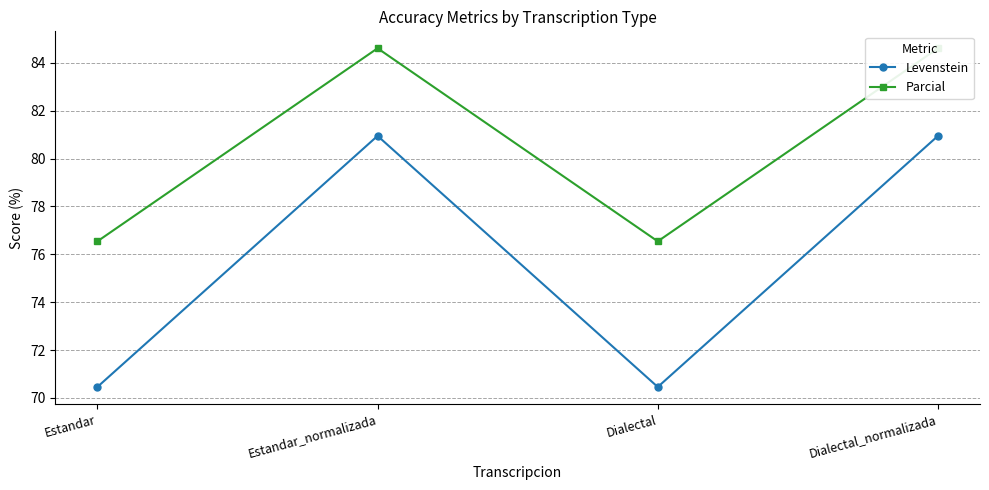

How many data points does each series have?

4